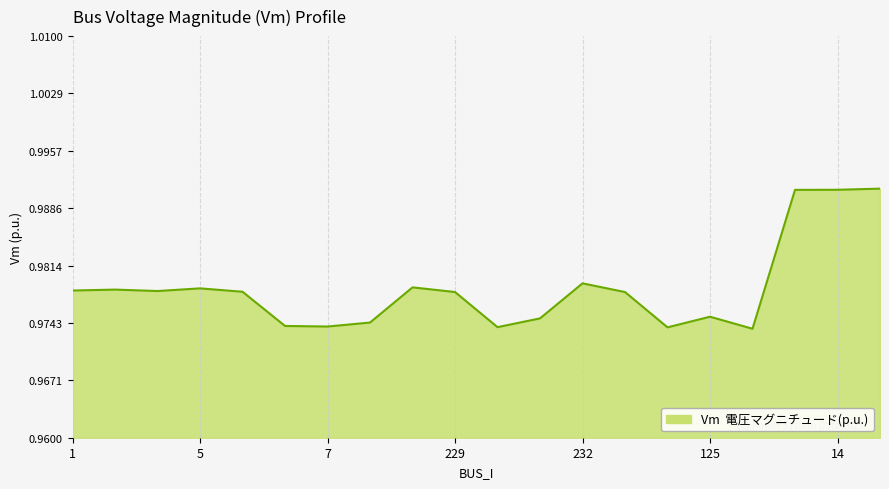

Is this an area chart (filled region under the line)?

Yes